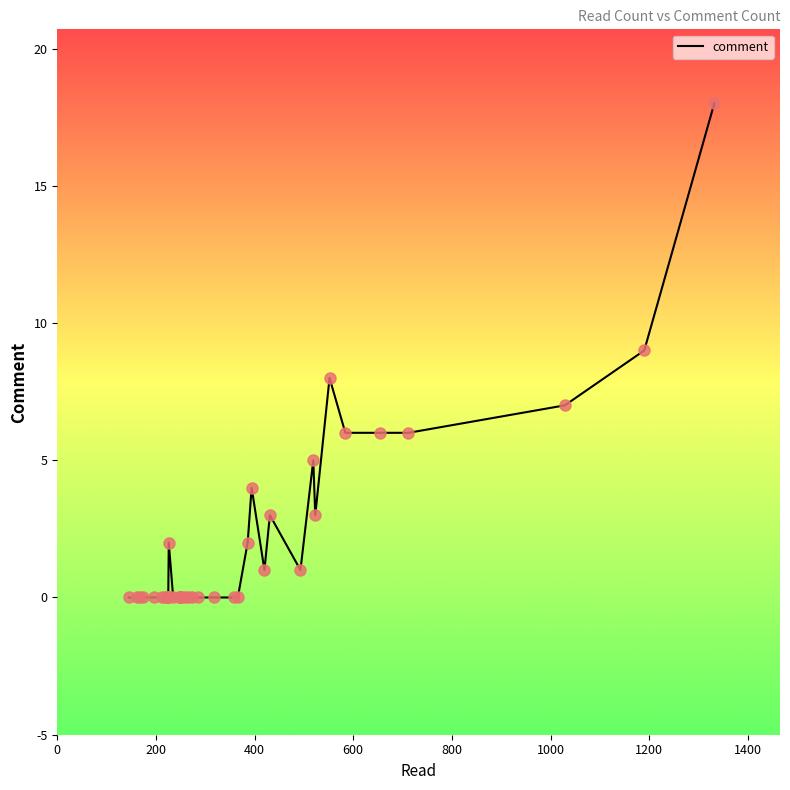

Which has a higher value, 431 or 258?

431